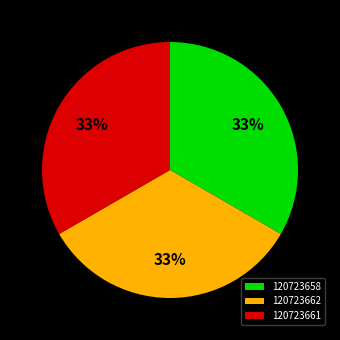

Combined, do 120723661 and 120723658 account for over 50%?

Yes